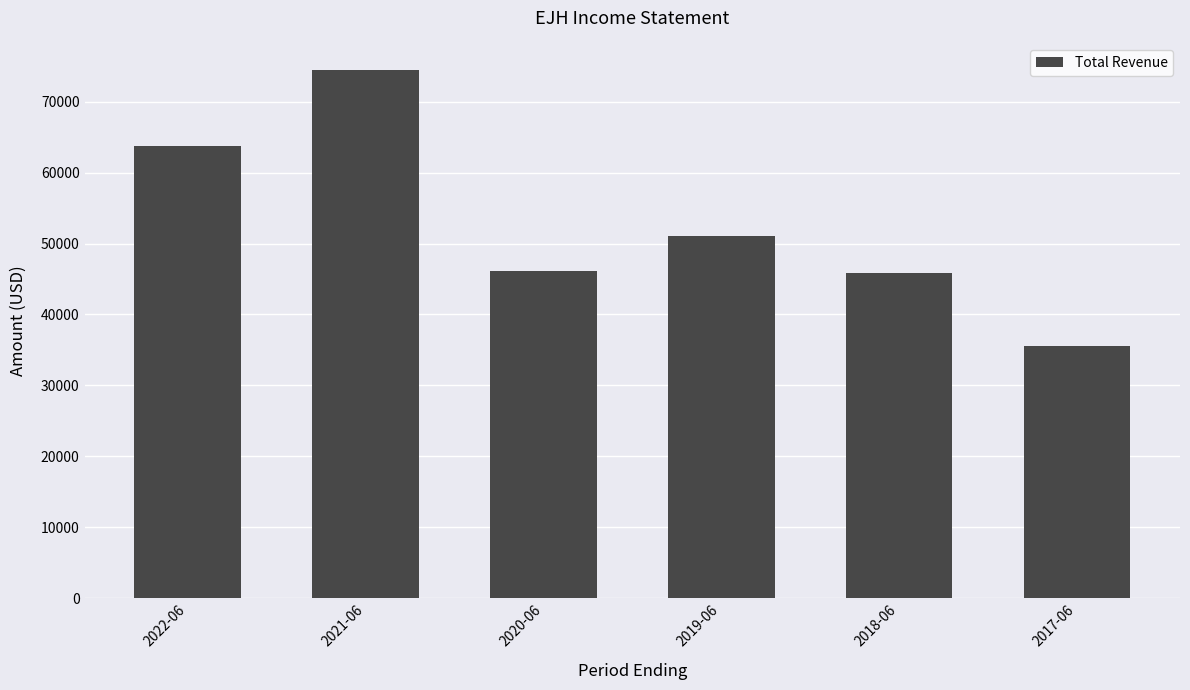

What is the smallest value displayed?

35600